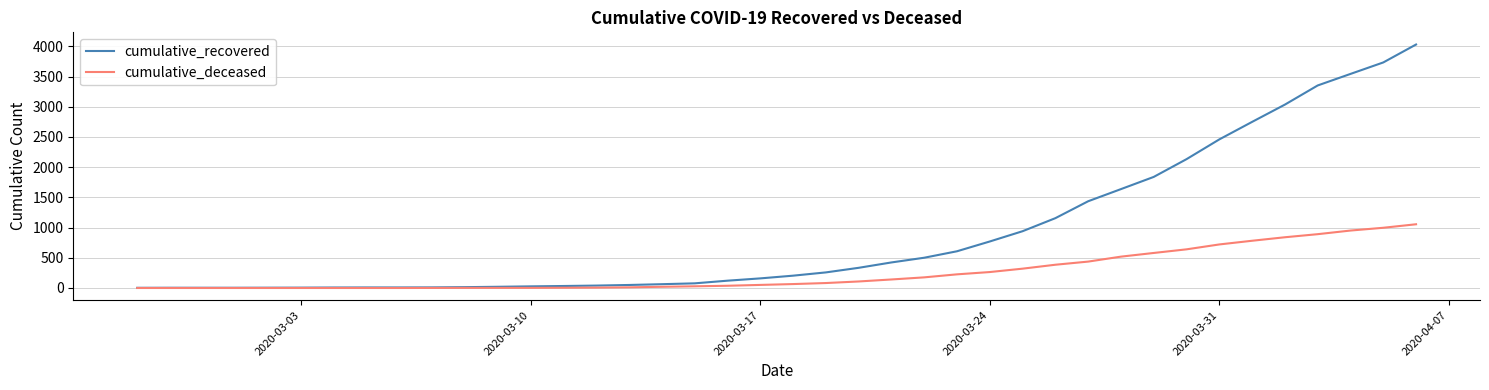

What is the greatest value displayed?

4031